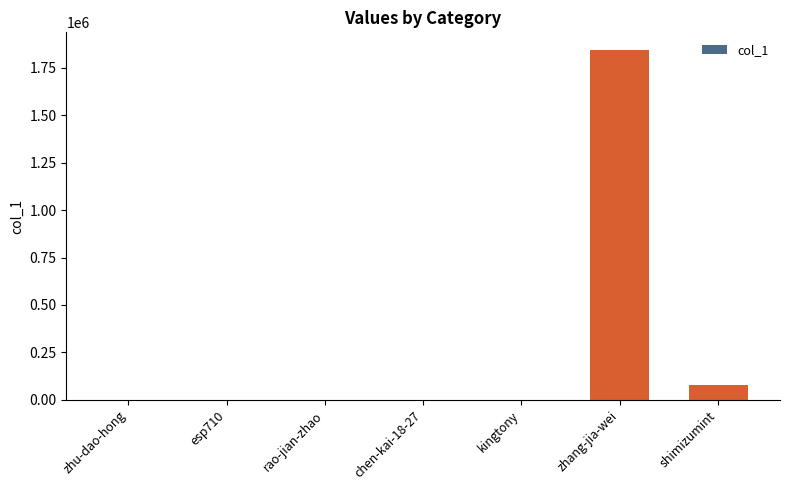

What is the maximum value shown in the chart?

1845368